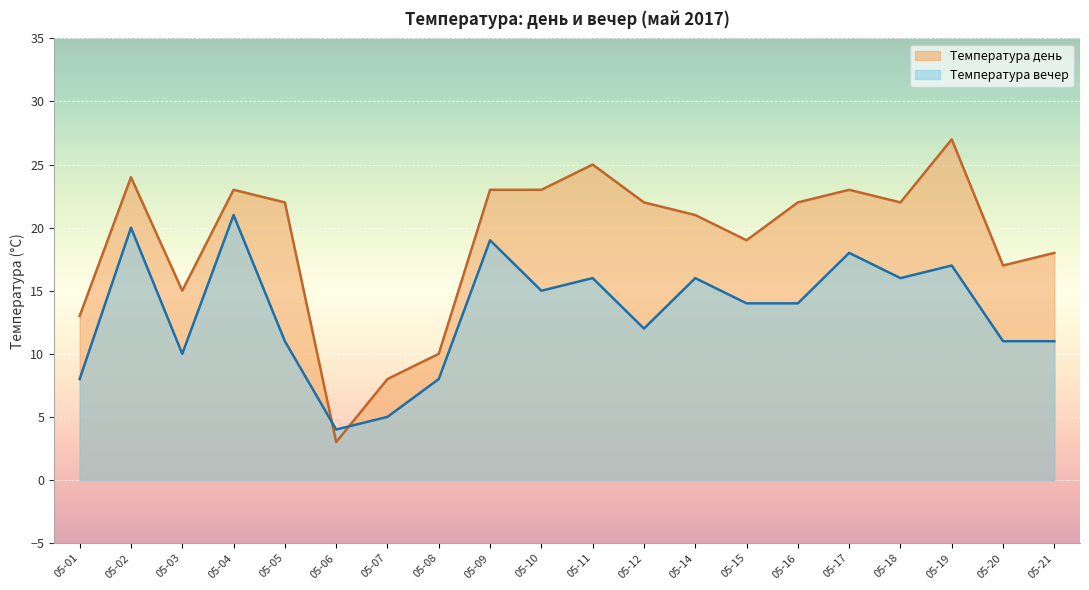

Is it true that Температура день equals 23 at 2017-05-17?

True